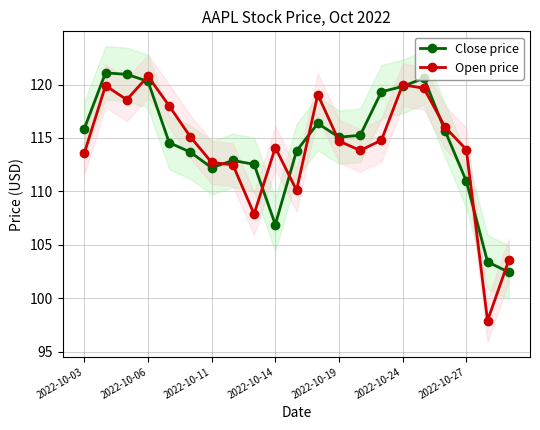

Count the number of data series in this chart.

2